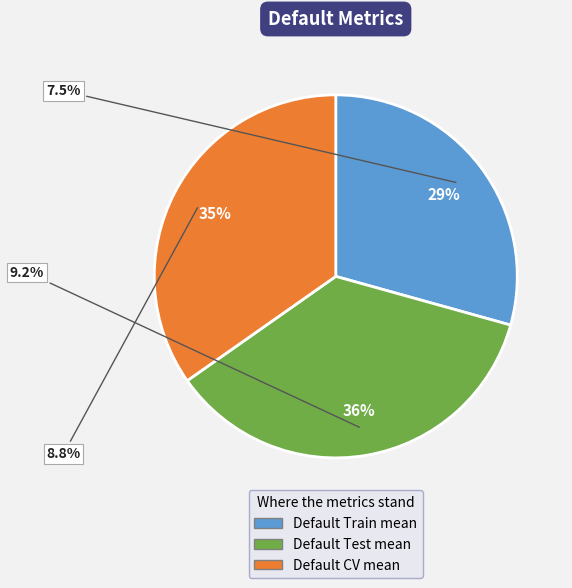

To the nearest percent, what percentage of the pie is Default_CV_mean?

35%